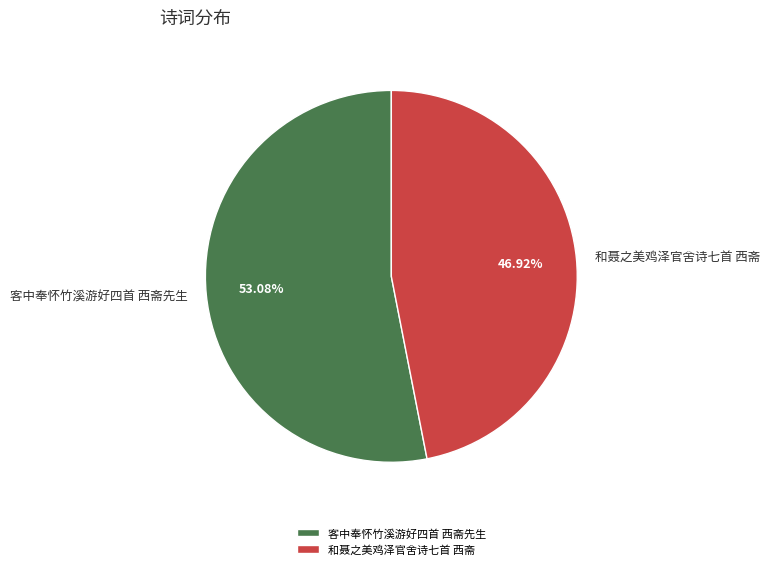

What percentage is the 客中奉怀竹溪游好四首 西斋先生 slice, to the nearest percent?

53%